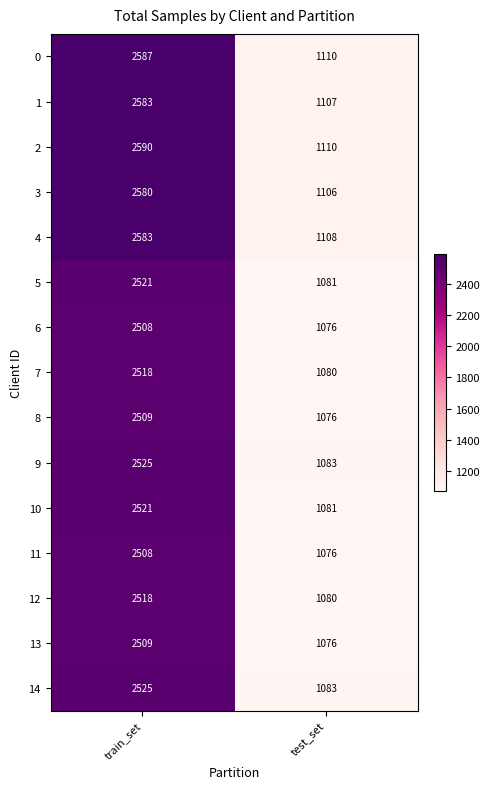

Rank the categories by 1 value from lowest to highest.

test_set, train_set